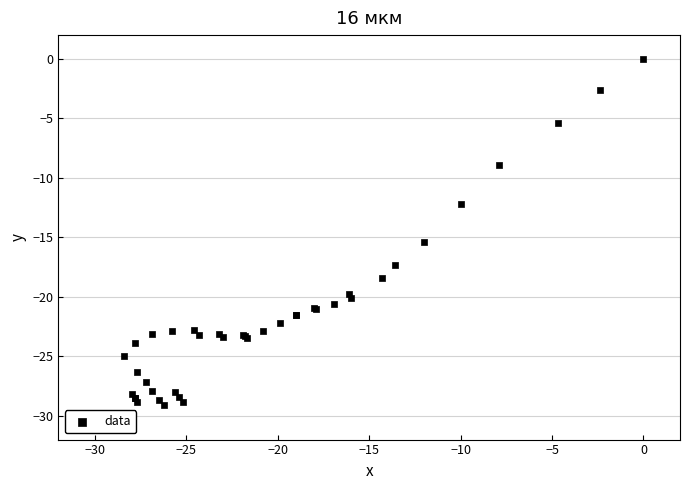

What Y value in the scatter plot is closest to -14?

-15.4